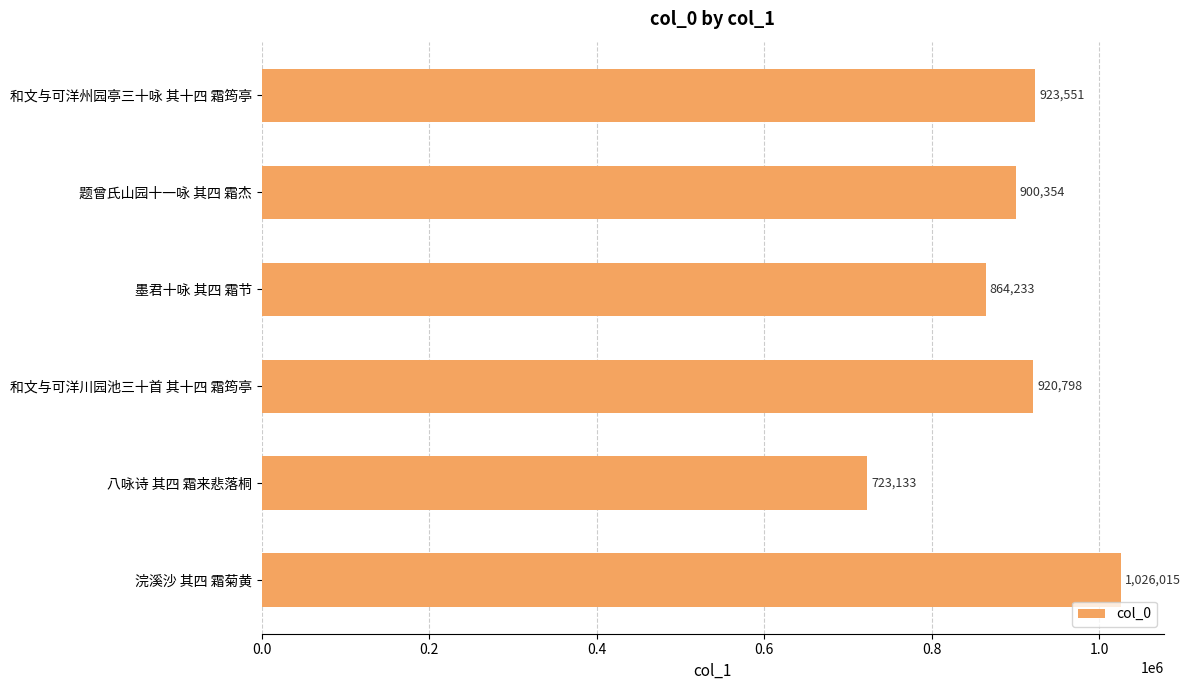

Rank the categories by value from lowest to highest.

八咏诗 其四 霜来悲落桐, 墨君十咏 其四 霜节, 题曾氏山园十一咏 其四 霜杰, 和文与可洋川园池三十首 其十四 霜筠亭, 和文与可洋州园亭三十咏 其十四 霜筠亭, 浣溪沙 其四 霜菊黄